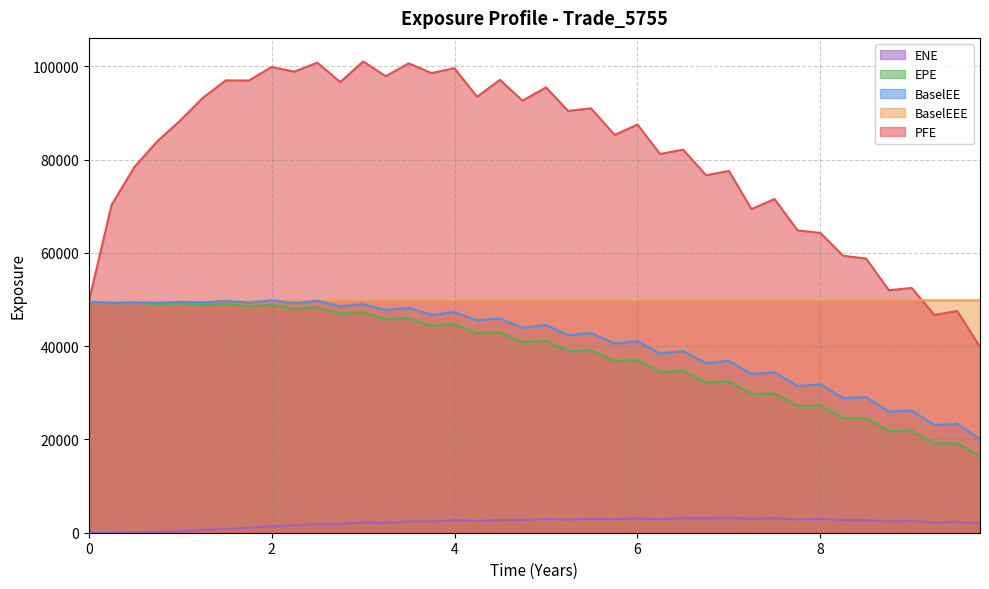

What is the value of the EPE point at the 37th from the left?

21843.1